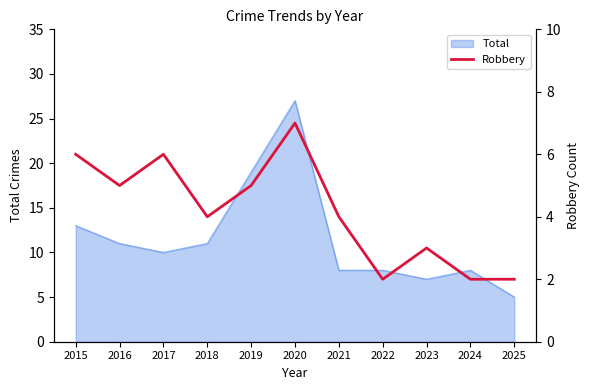

What is the value of the 11th point from the left?

2